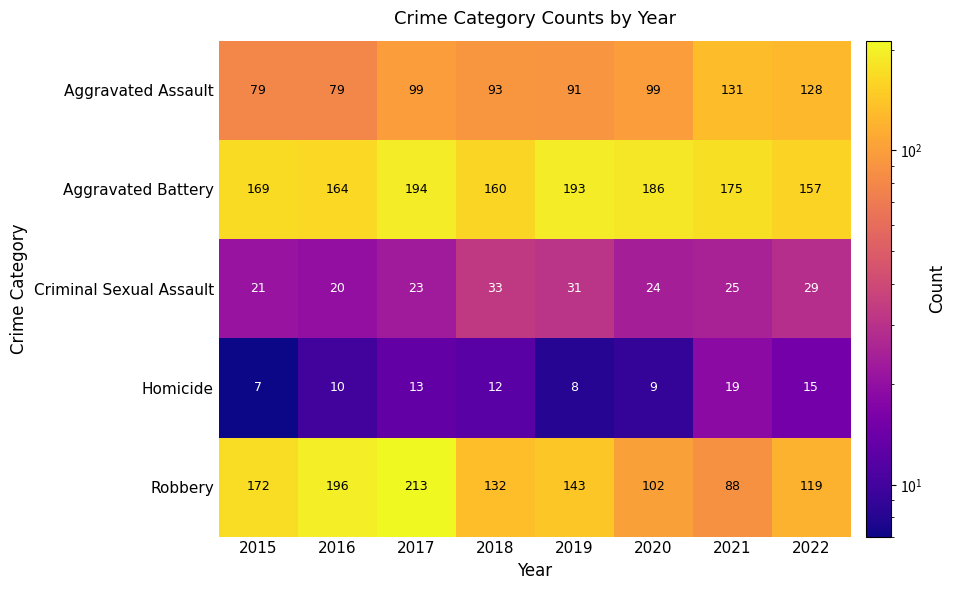

True or false: Aggravated Battery has a value of 339 at 2019.

False